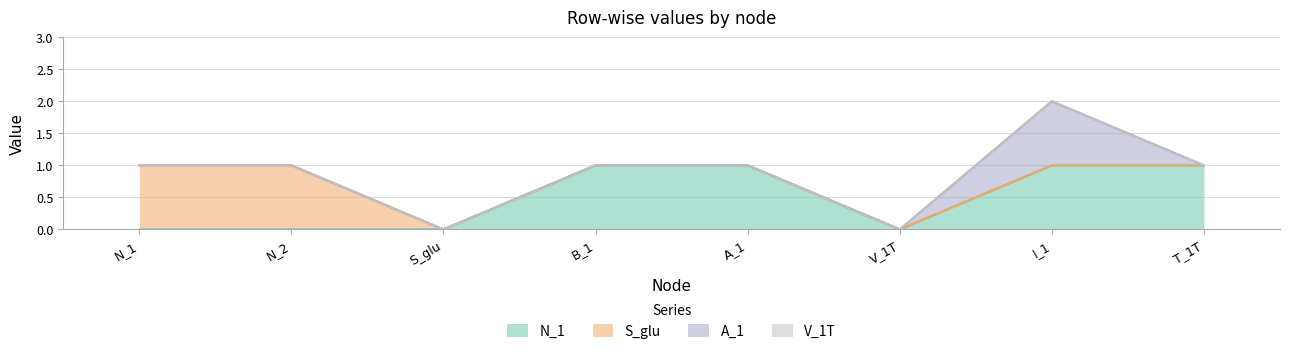

How many distinct data groups are displayed?

4